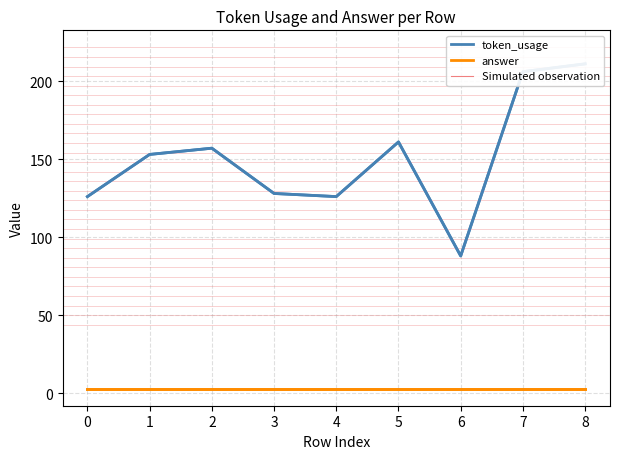

The value of token_usage at 5 is 215. True or false?

False